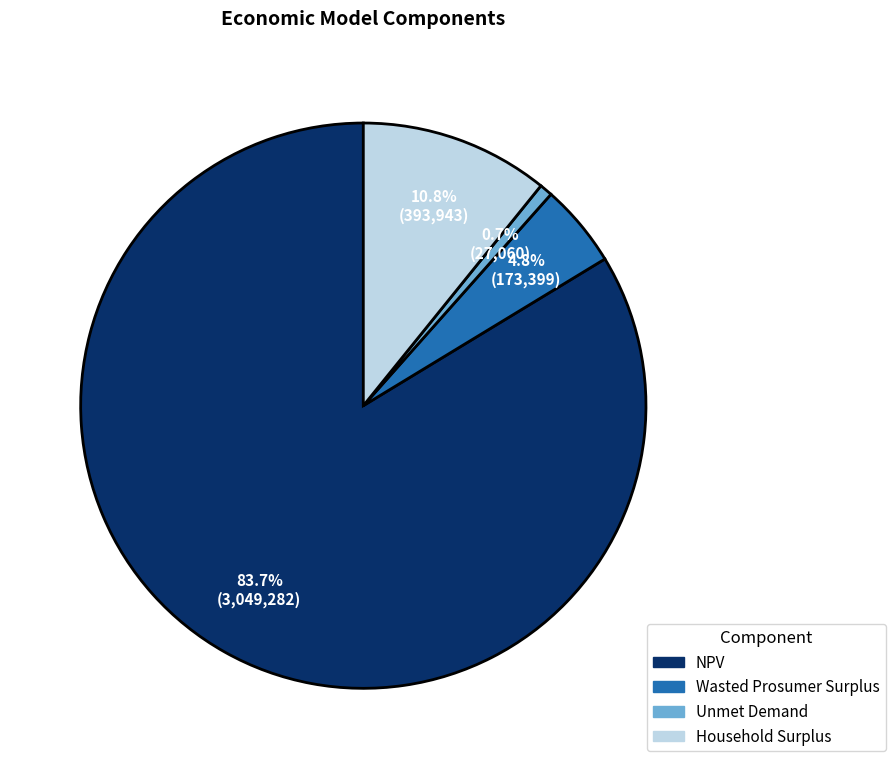

Which slice is the largest?

NPV